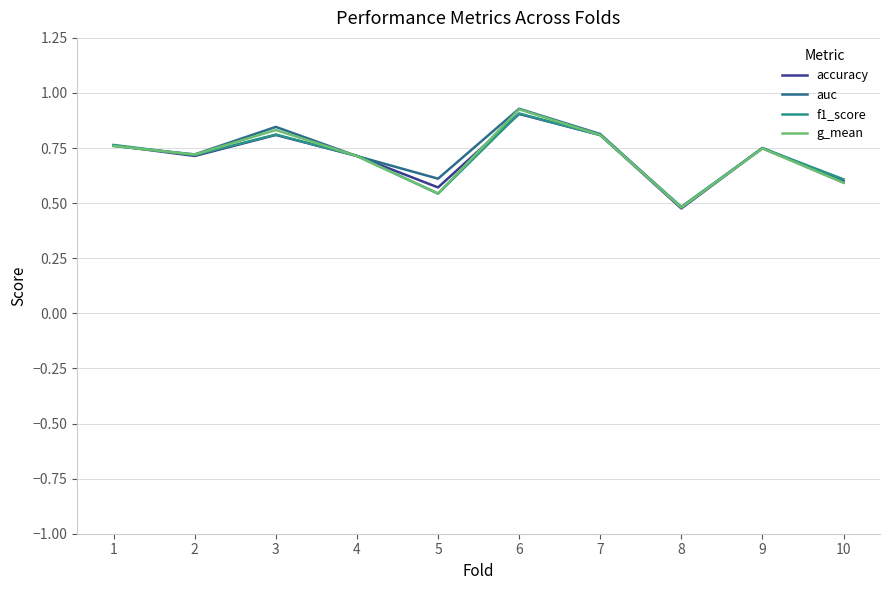

Which series changed the most between 3 and 7?

auc